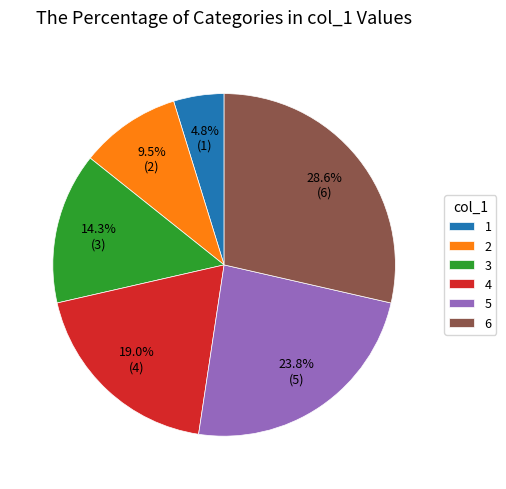

To the nearest percent, what is the combined percentage of 1 and 3?

19%